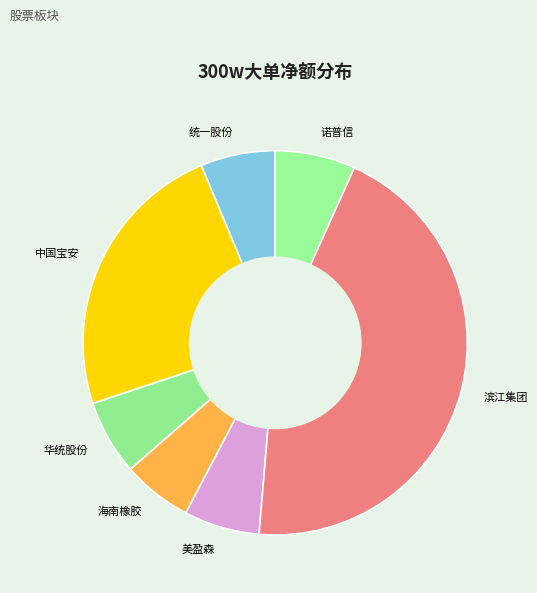

Do 华统股份 and 海南橡胶 together represent more than half of the pie?

No